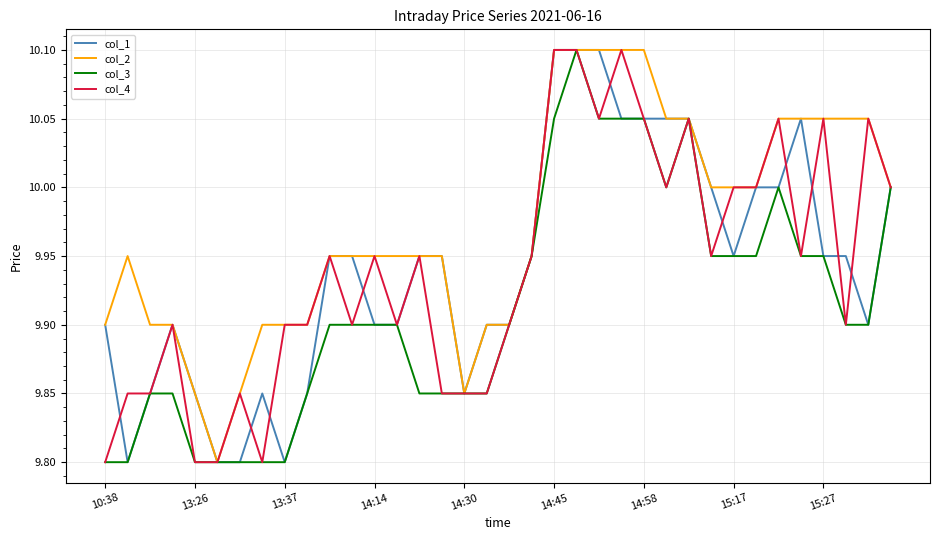

Is it true that col_1 equals 17.0 at 15:27?

False